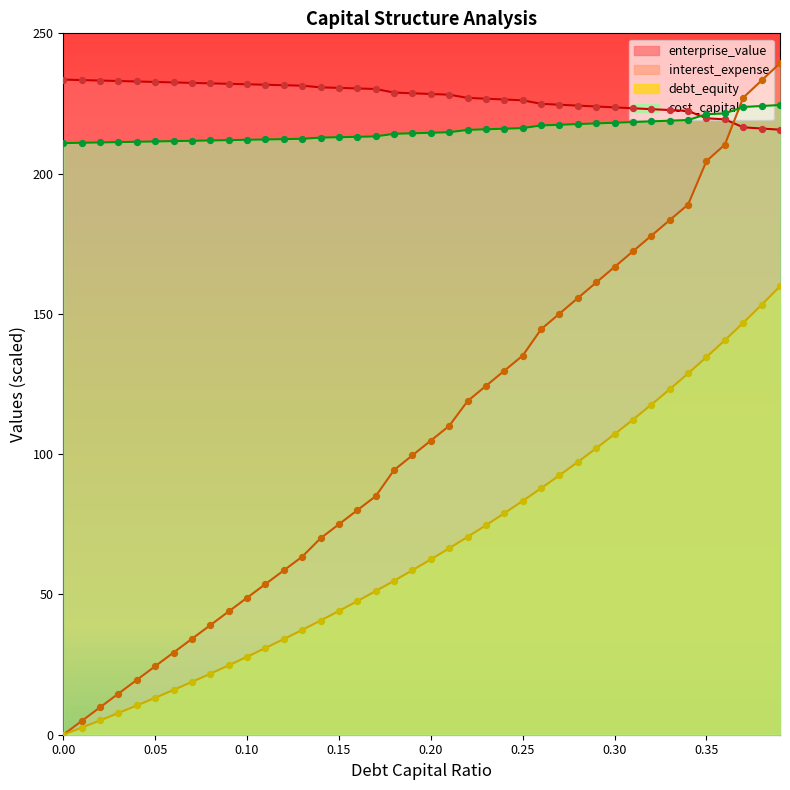

At how many categories does at least one series exceed 31?

40